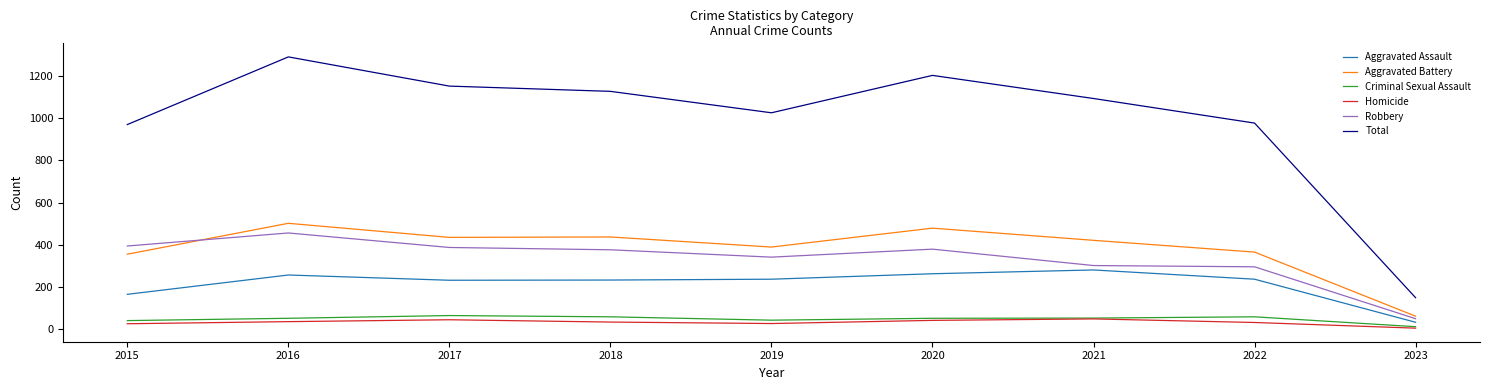

At how many categories does at least one series exceed 850?

8